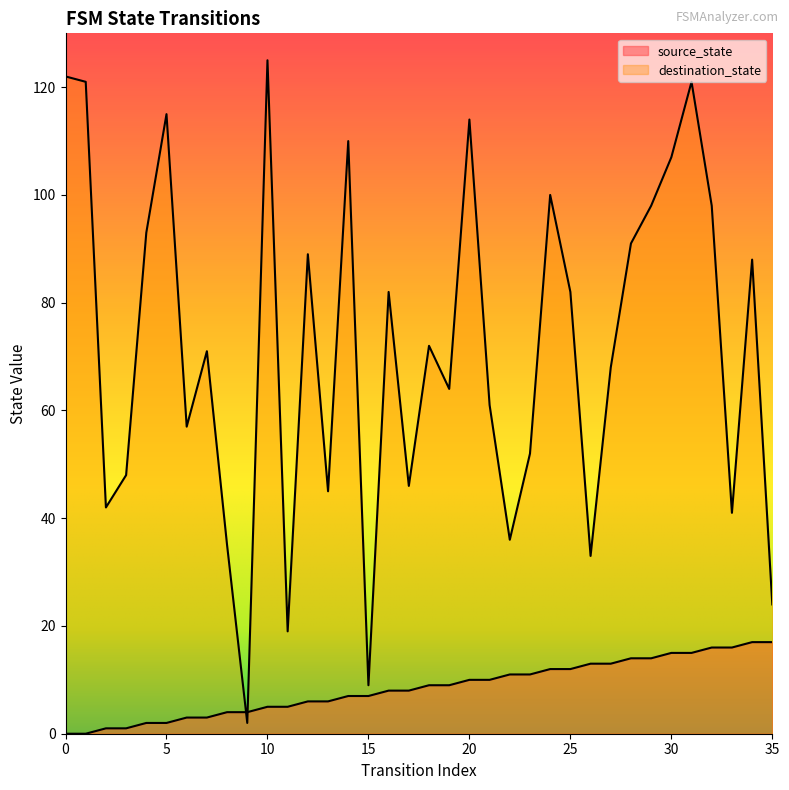

What is the difference between the second highest and second lowest values in the destination_state series?

113